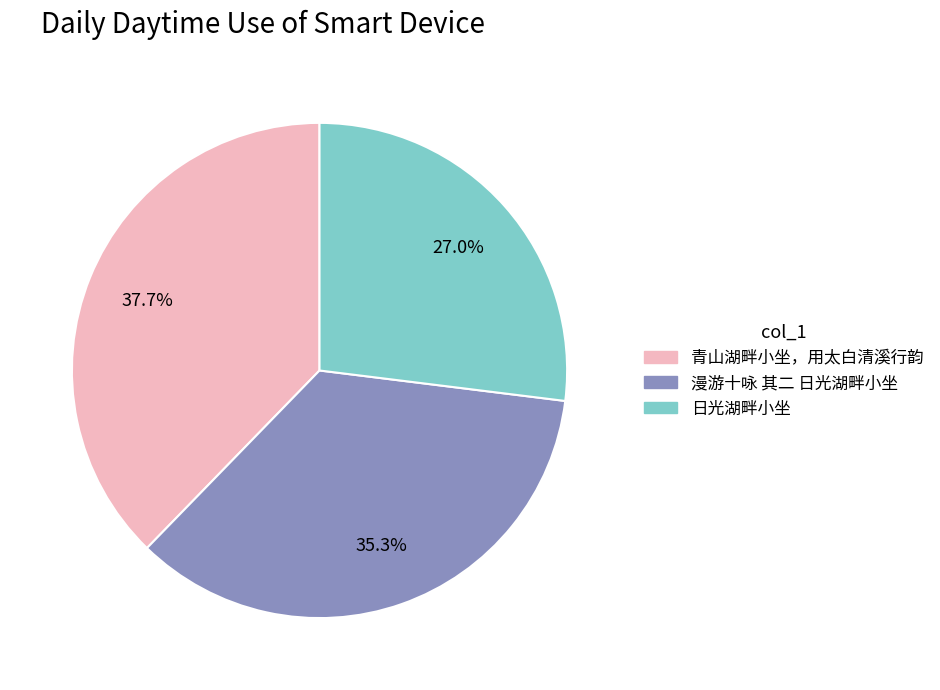

Between 漫游十咏 其二 日光湖畔小坐 and 日光湖畔小坐, which is larger?

漫游十咏 其二 日光湖畔小坐